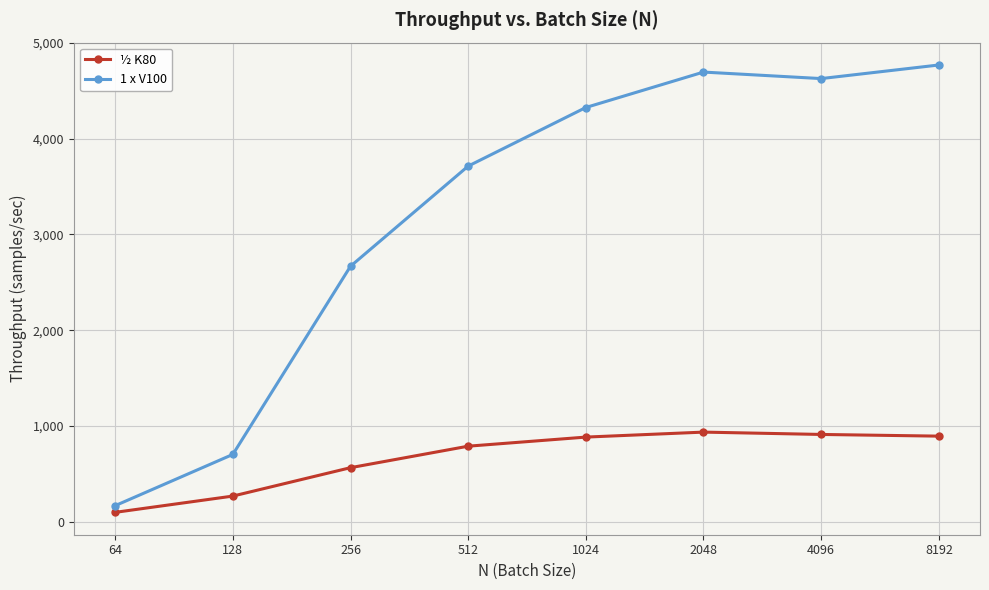

What is the maximum value shown in the chart?

4770.0